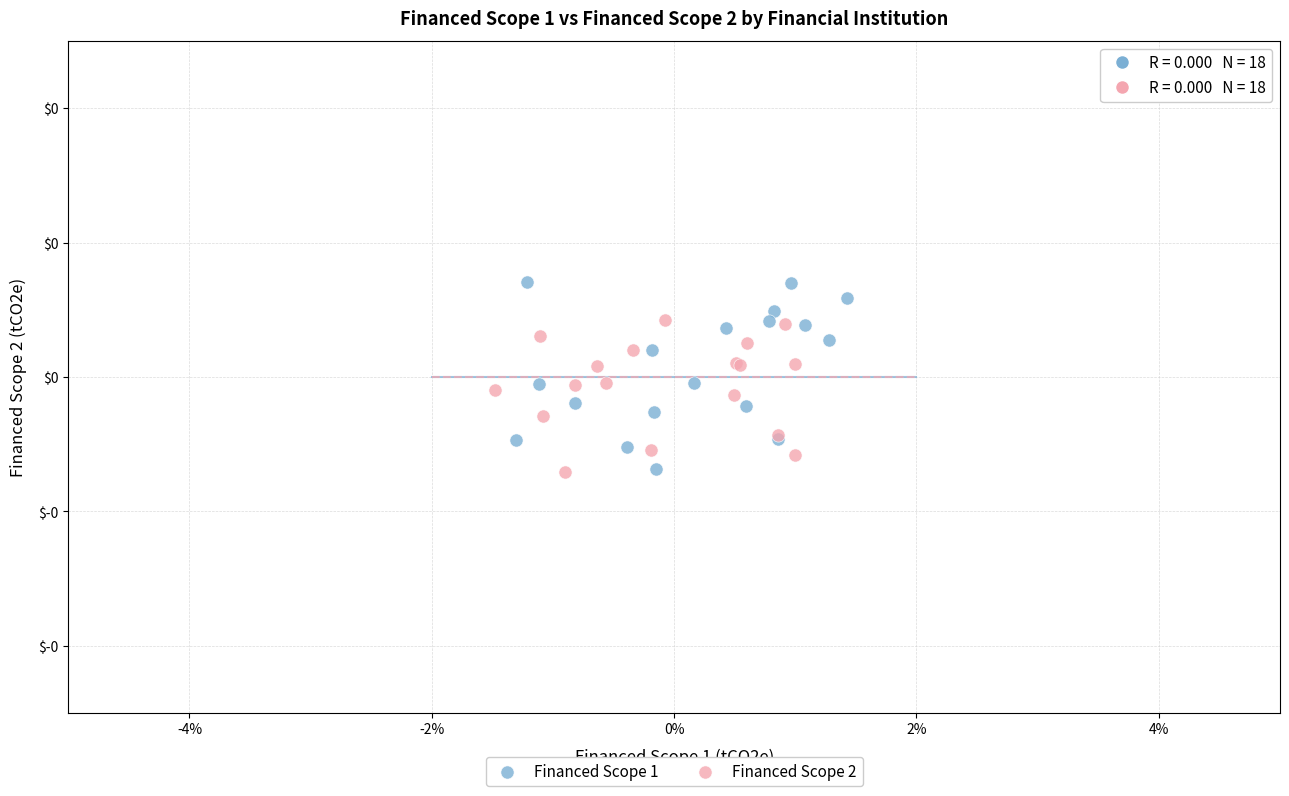

What are all the series names shown in the legend?

Financed Scope 1, Financed Scope 2